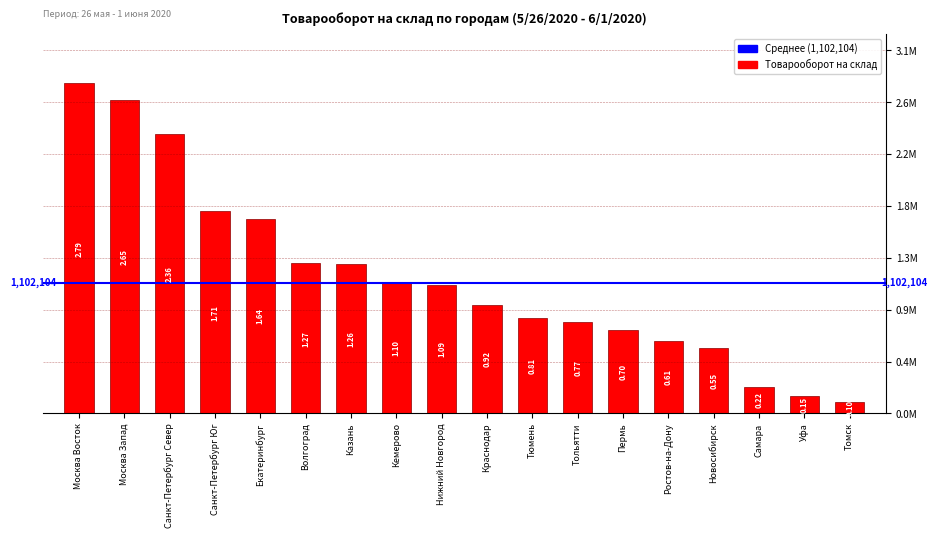

Does the chart contain any negative values?

No